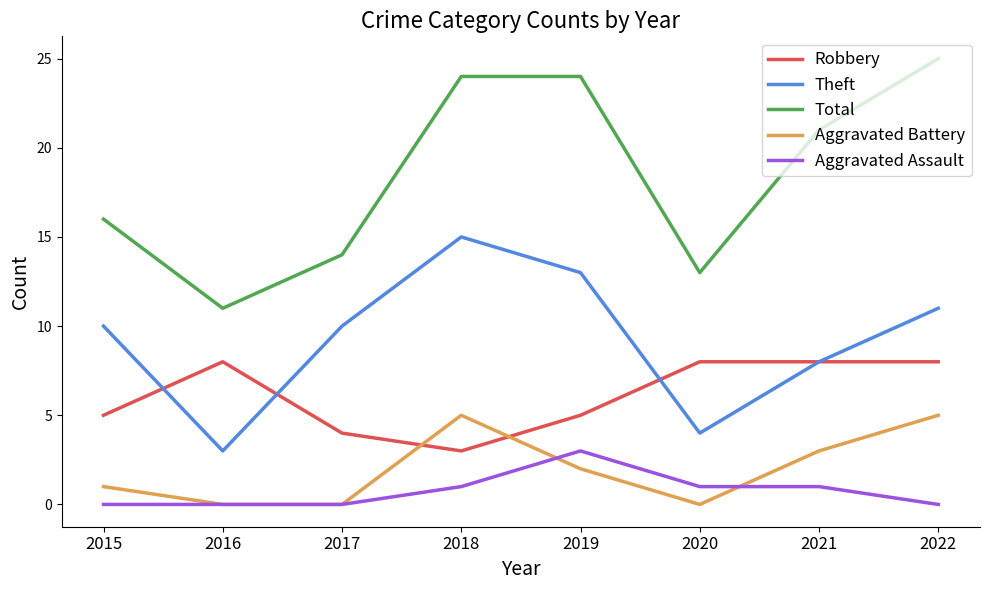

The Aggravated Assault series shows -2 at 2016. True or false?

False